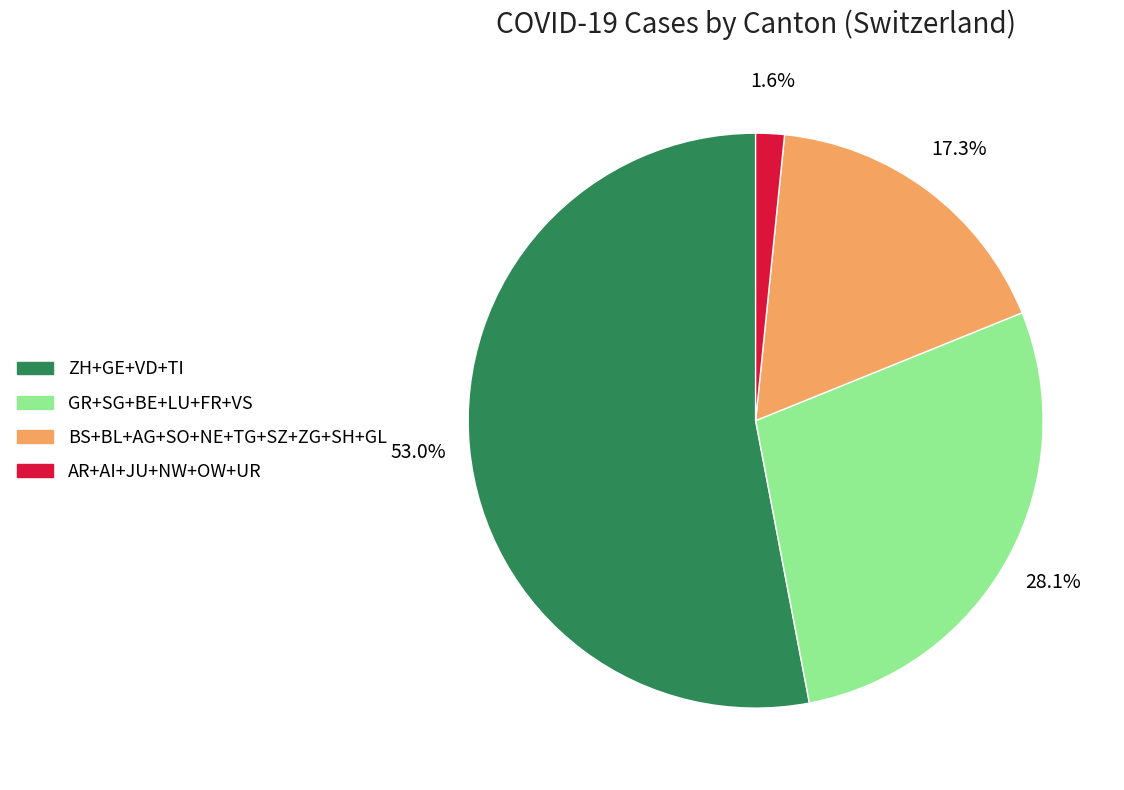

Which slice represents more than half of the pie?

ZH+GE+VD+TI